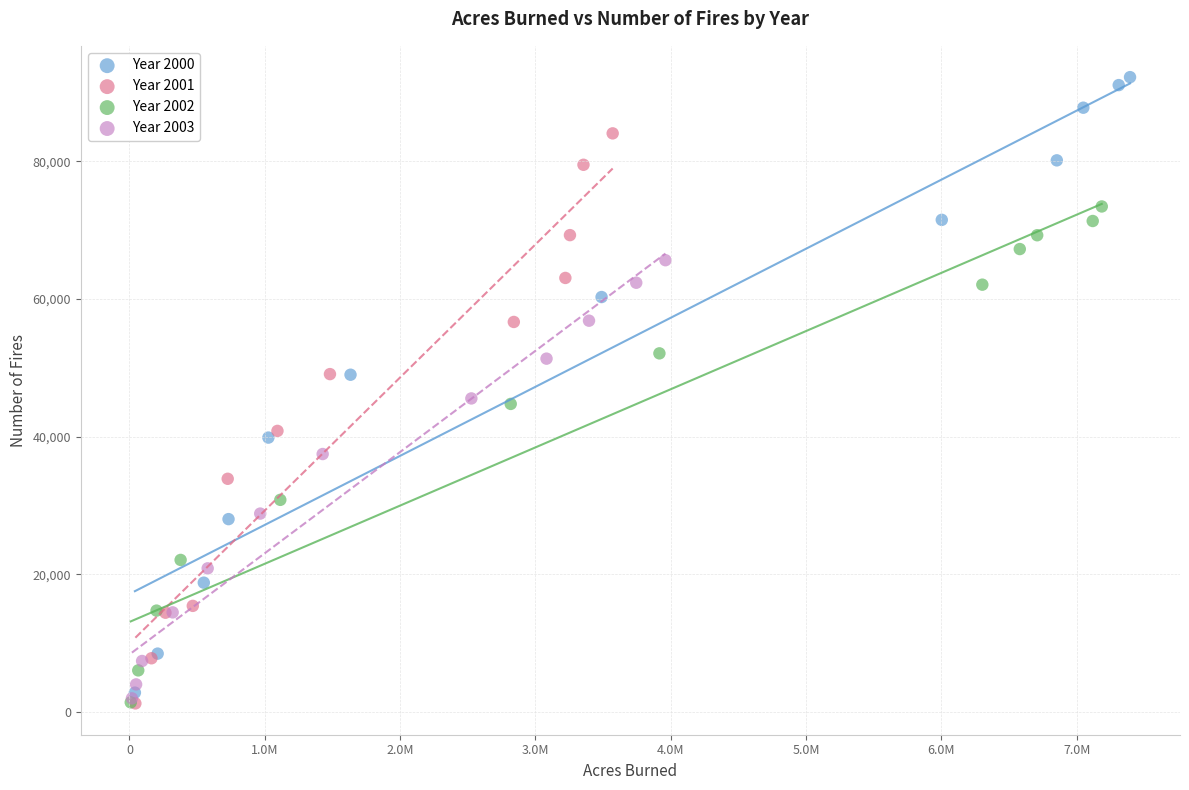

Which series contains the highest Y value?

Year 2000